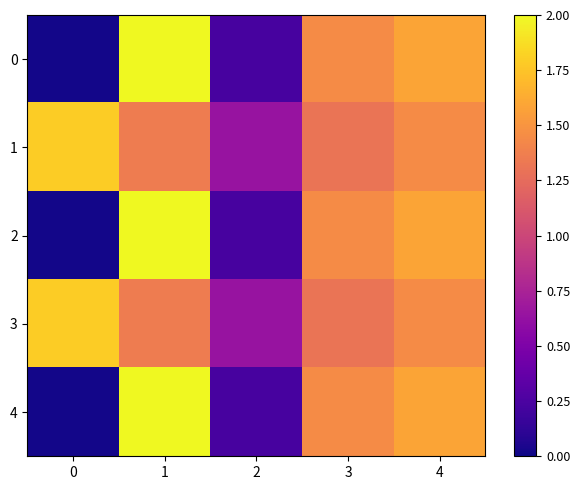

What is the greatest value displayed?

2.0